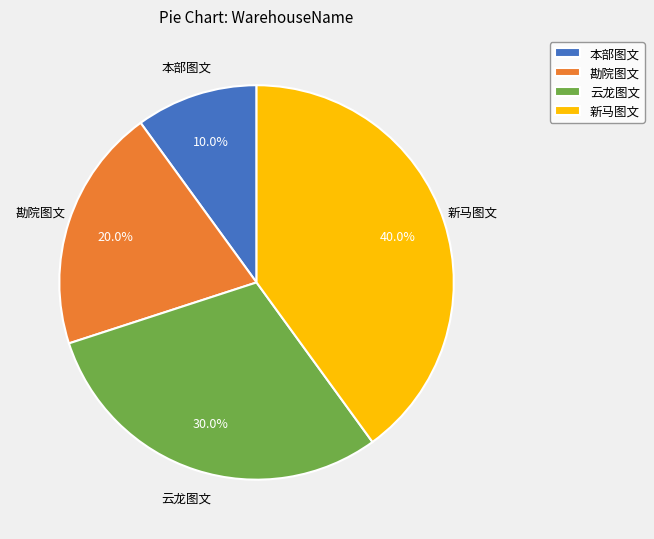

What percentage is NOT represented by 云龙图文?

70.0%